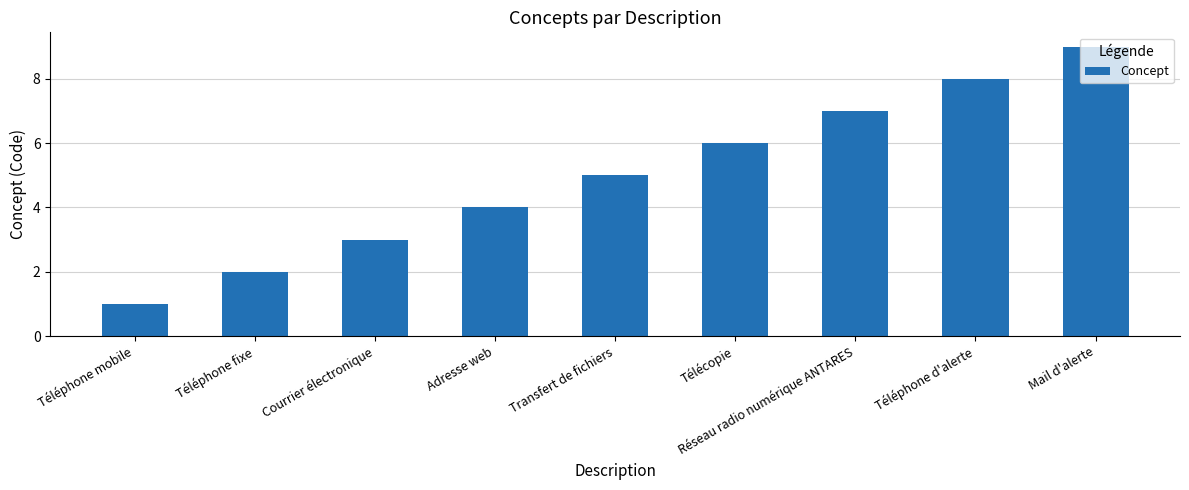

What is the change in value from Transfert de fichiers to Mail d'alerte?

+4